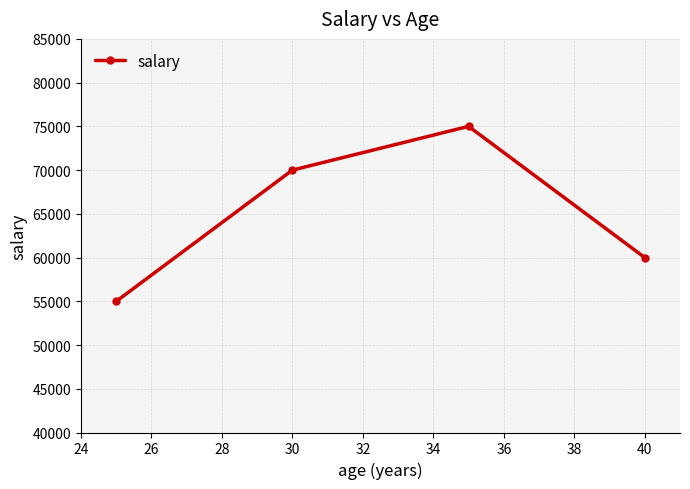

What is the average value?

65000